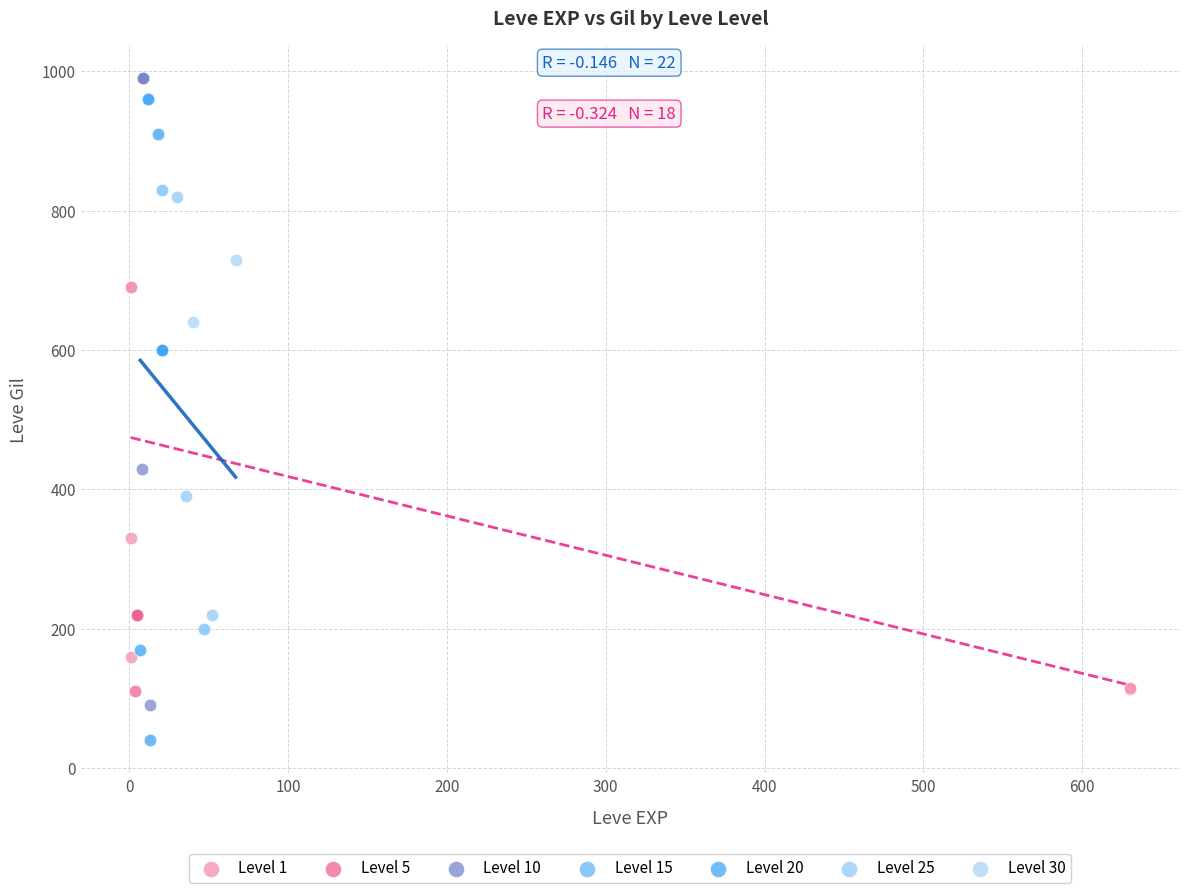

Which series reaches the minimum Y coordinate?

Level 15